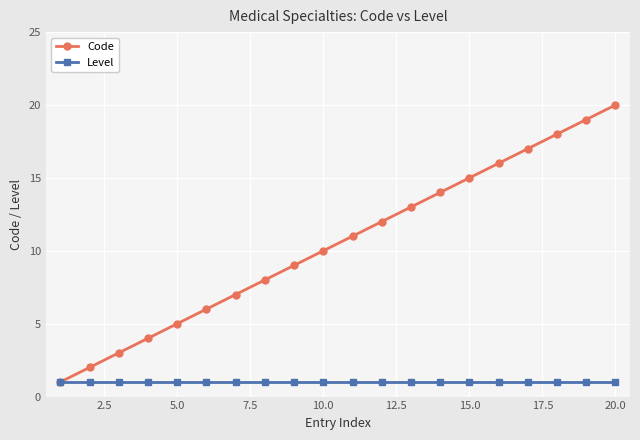

How many lines are shown in the chart?

2